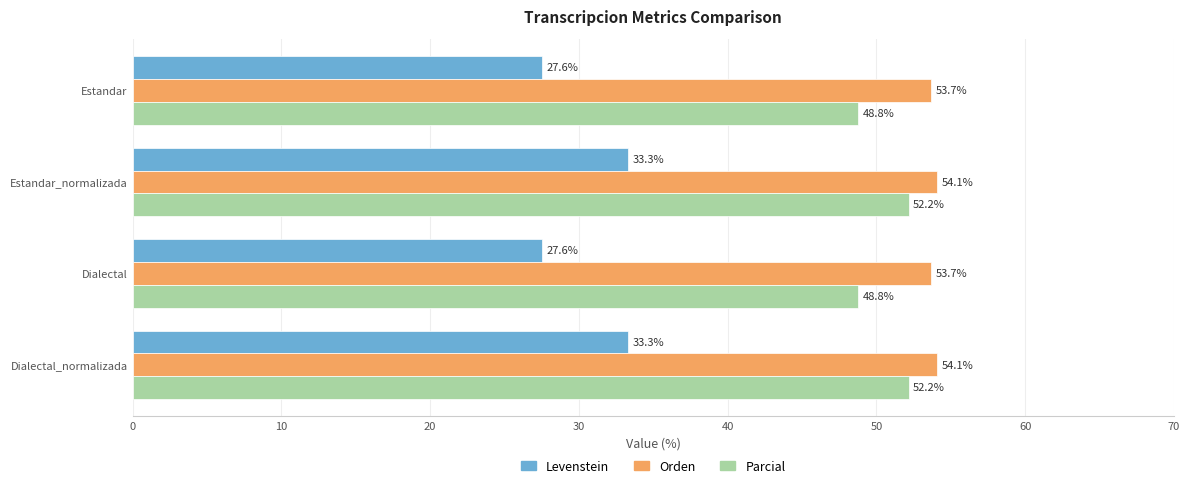

What is the maximum value shown in the chart?

54.1